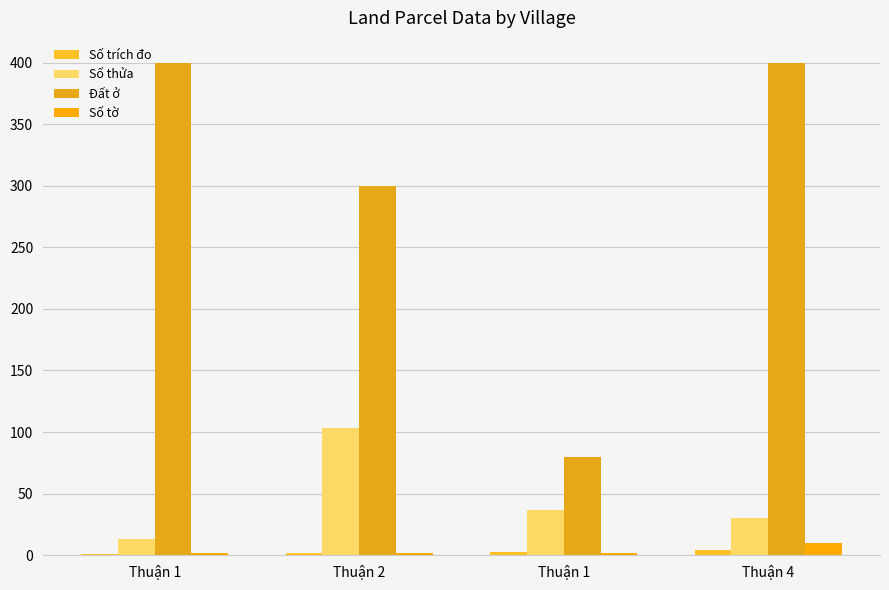

How many series are shown in this chart?

4